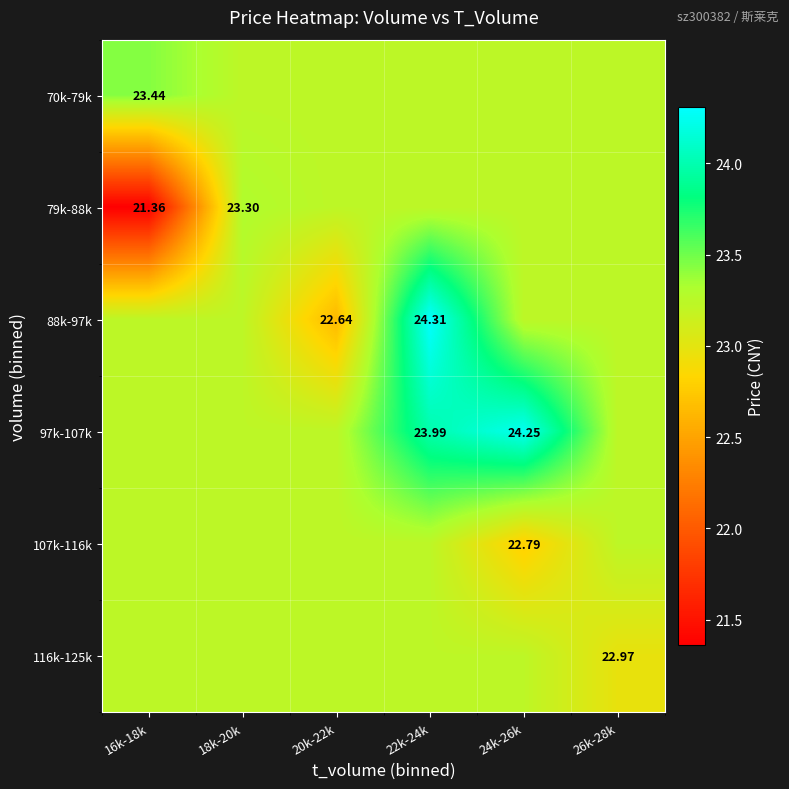

At which category is the sum across all series the highest?

22k-24k